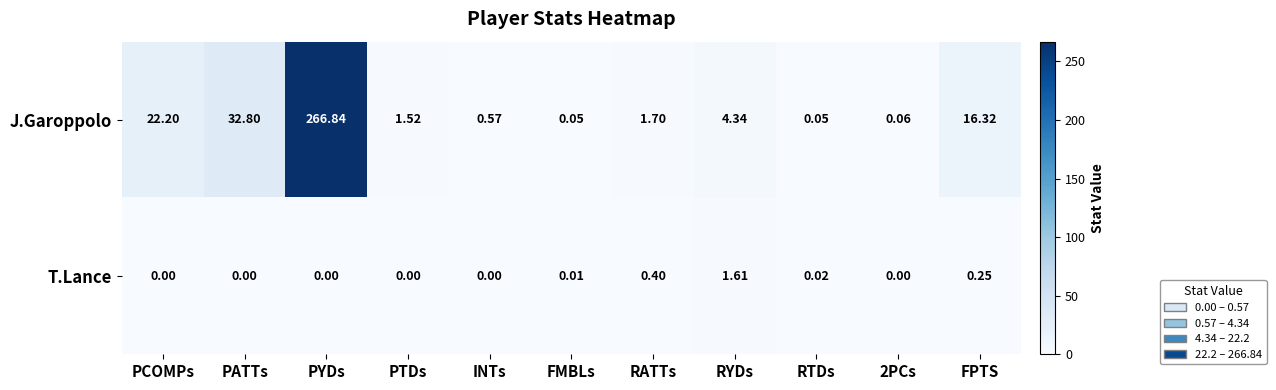

What is the total value across all series at RYDs?

6.0